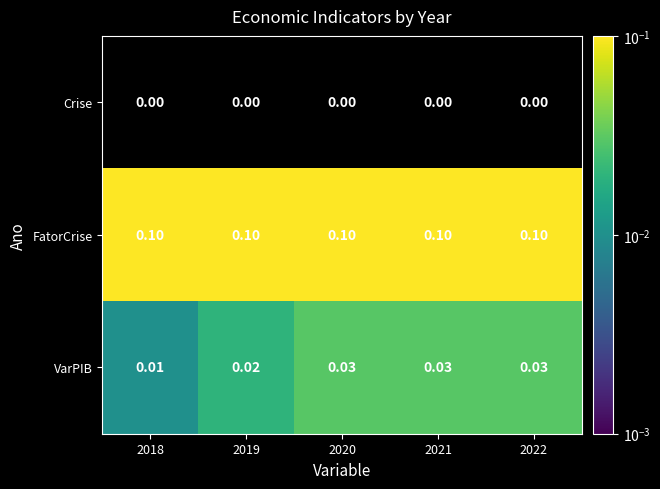

Which series changed the most between 2018 and 2021?

VarPIB